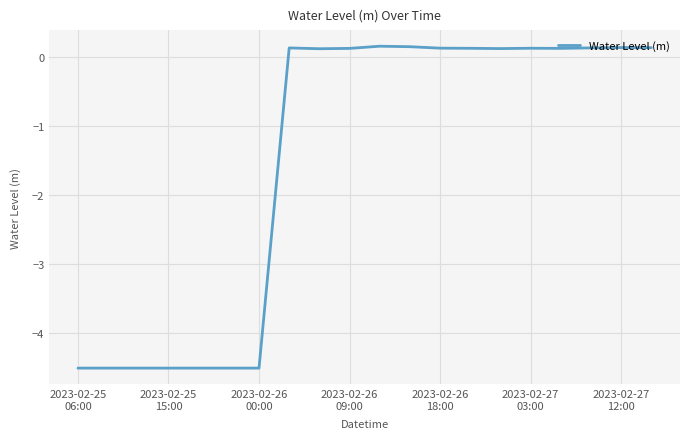

What is the smallest value displayed?

-4.5